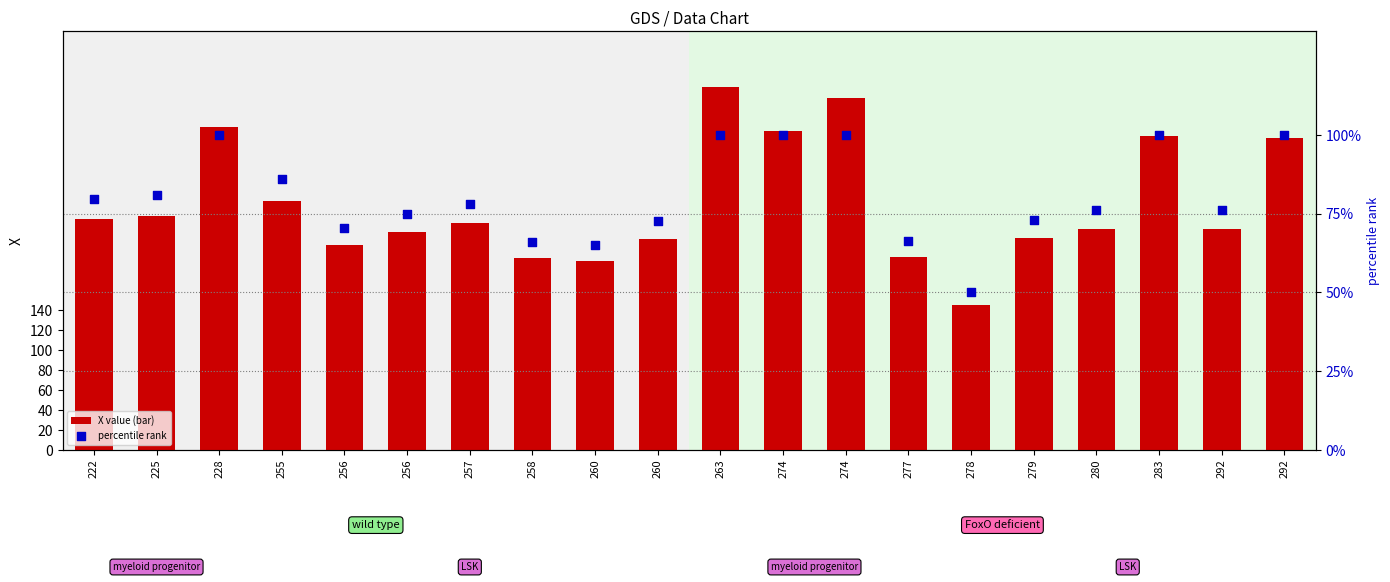

At which category is the sum across all series the highest?

263